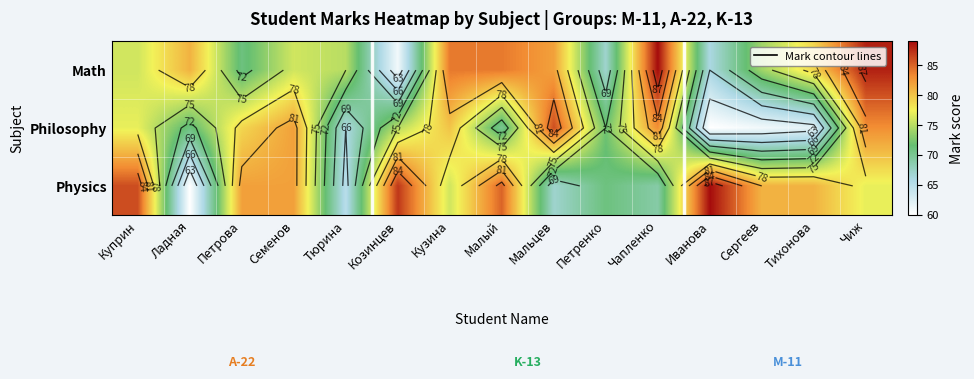

At which label is Math closest to 75?

Тюрина